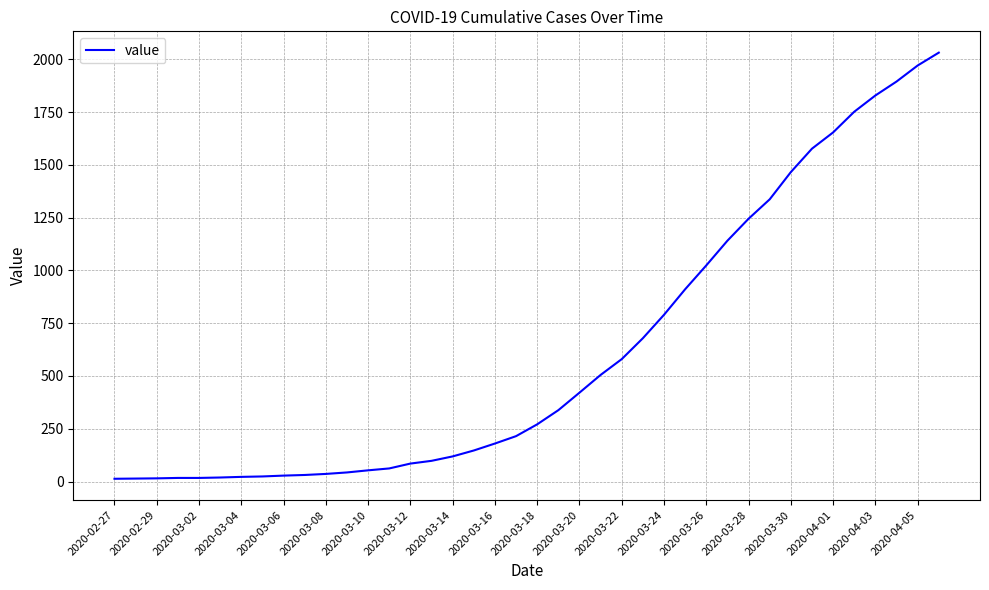

What is the difference between the maximum and minimum values?

2019